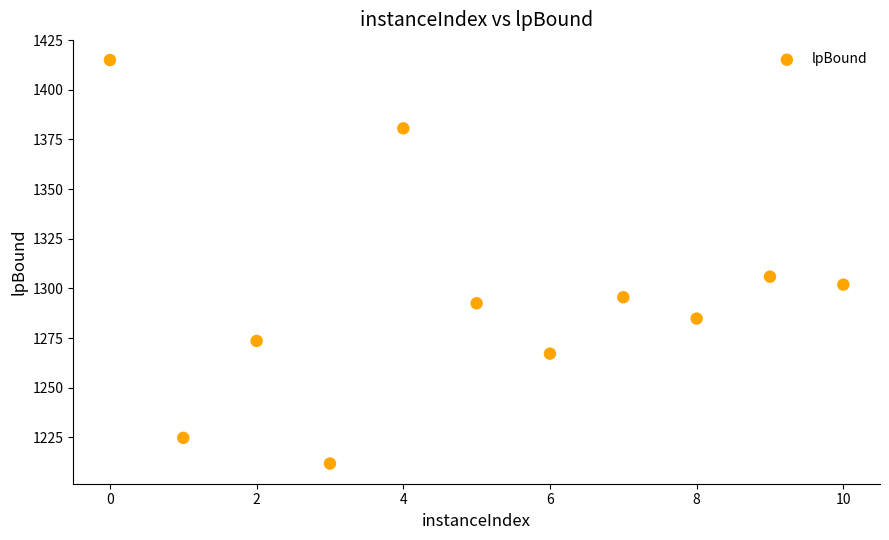

What is the average Y value?

1295.8